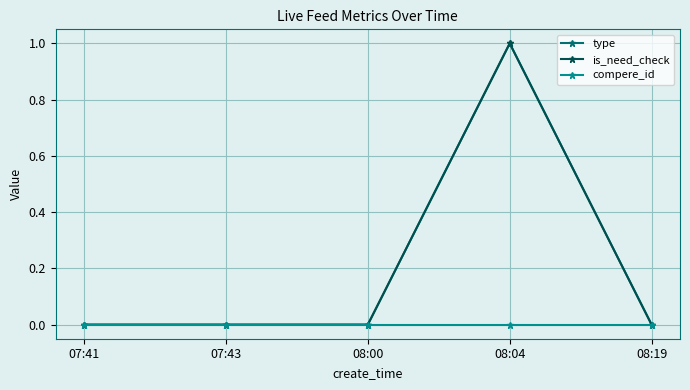

What is the label of the 3rd point from the left?

08:00